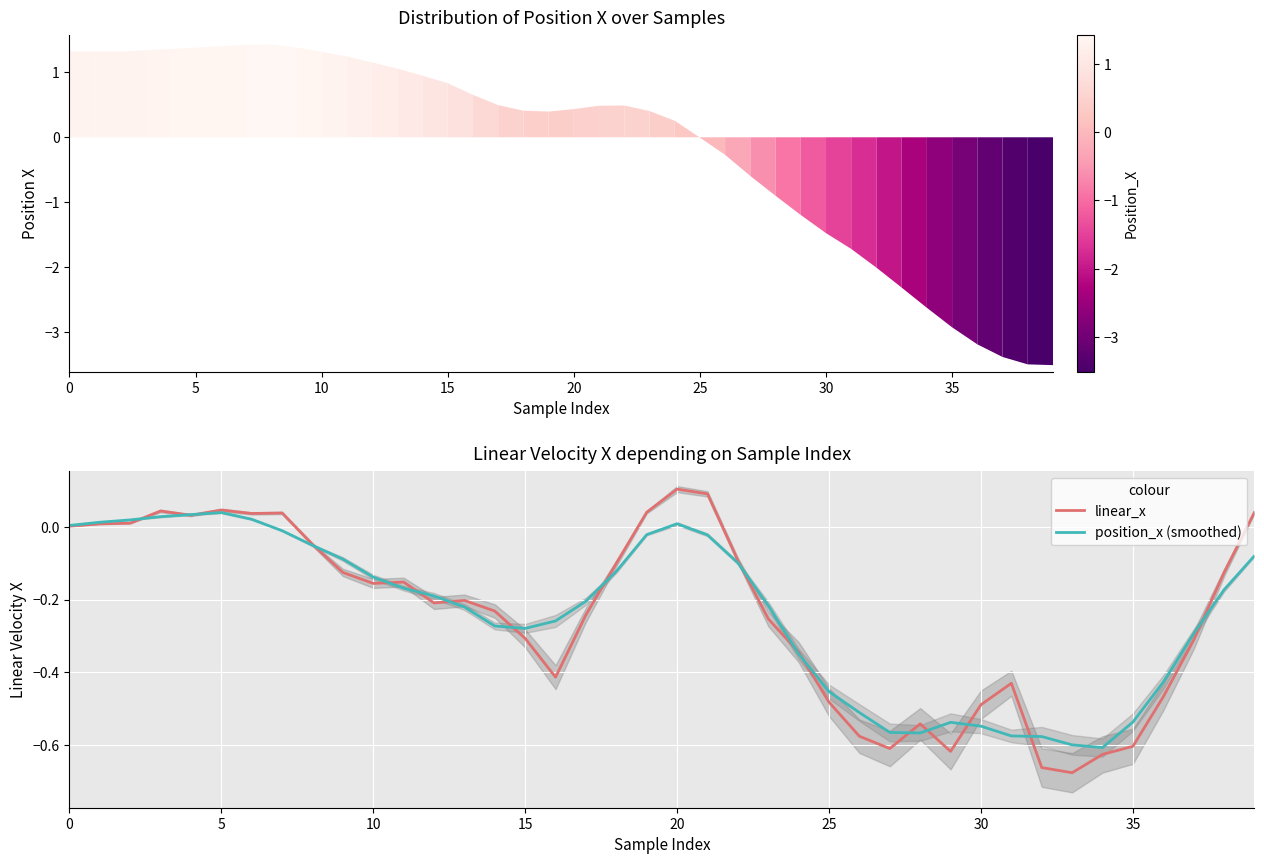

Which series has the largest range (max minus min)?

position_x